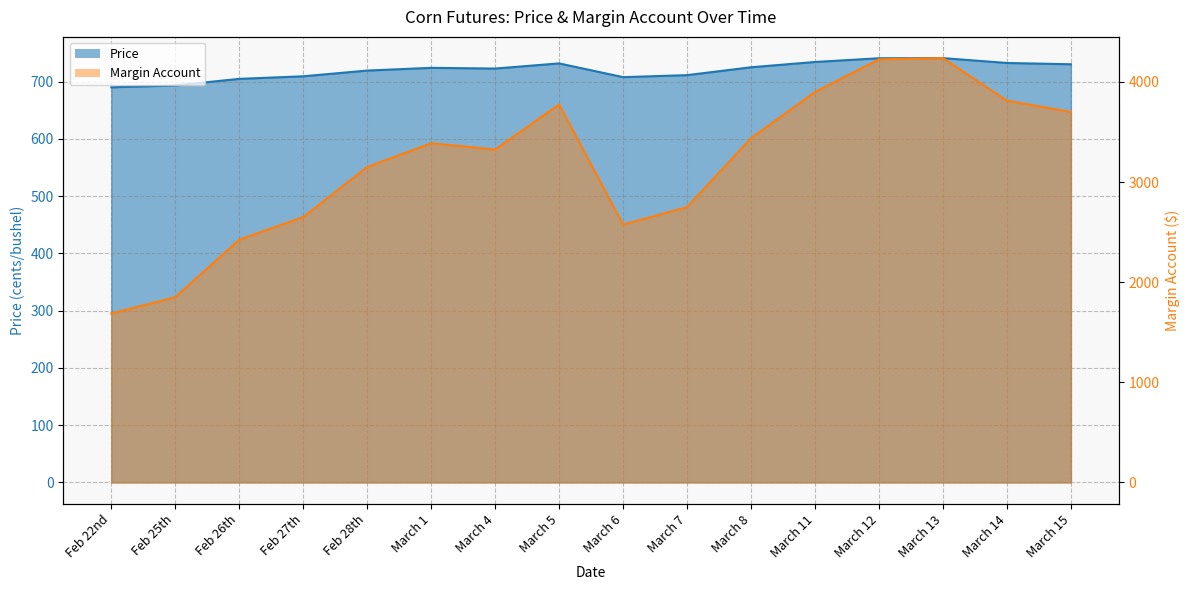

What is the label of the 14th point from the left?

March 13